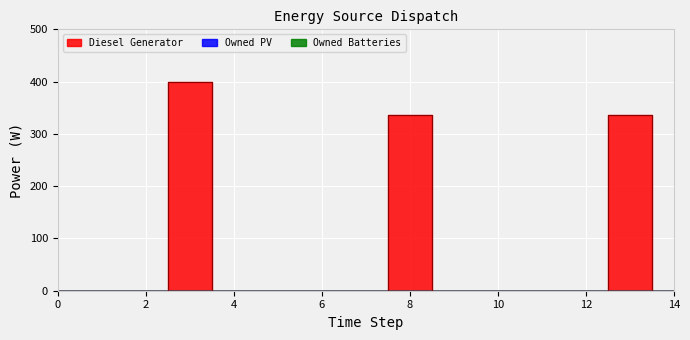

How many data points does each series have?

15